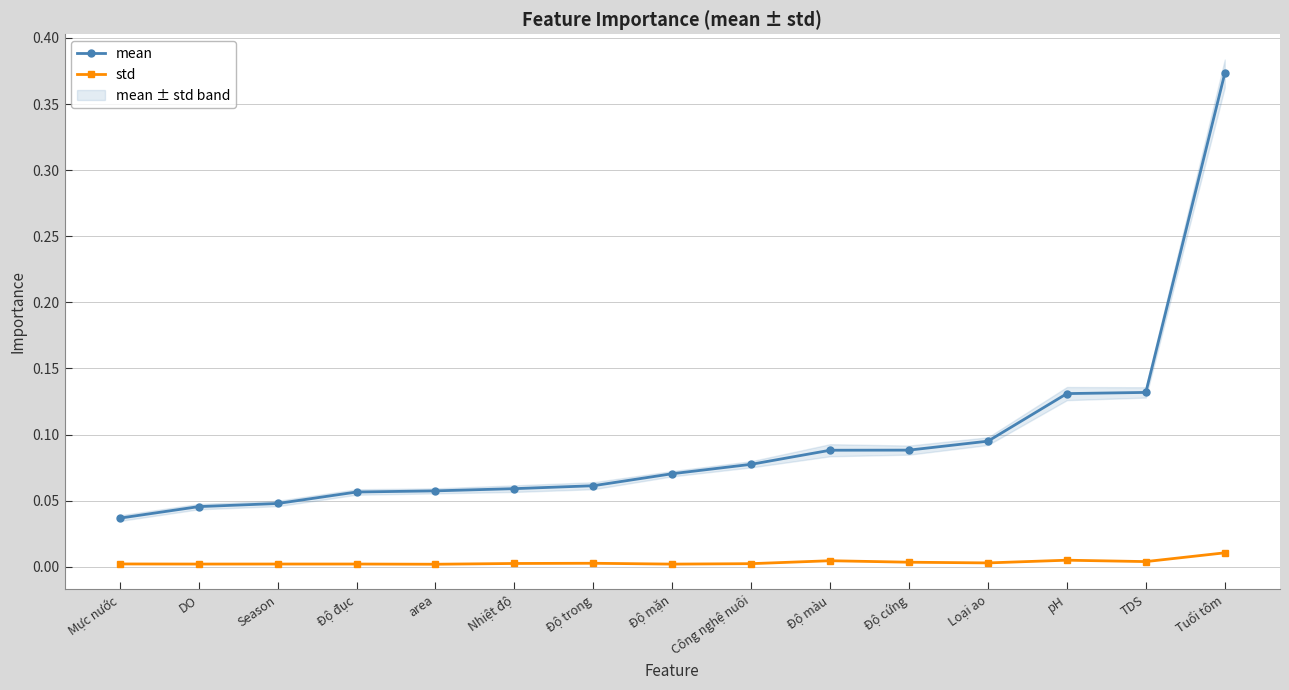

What is the sum of all mean values?

1.4